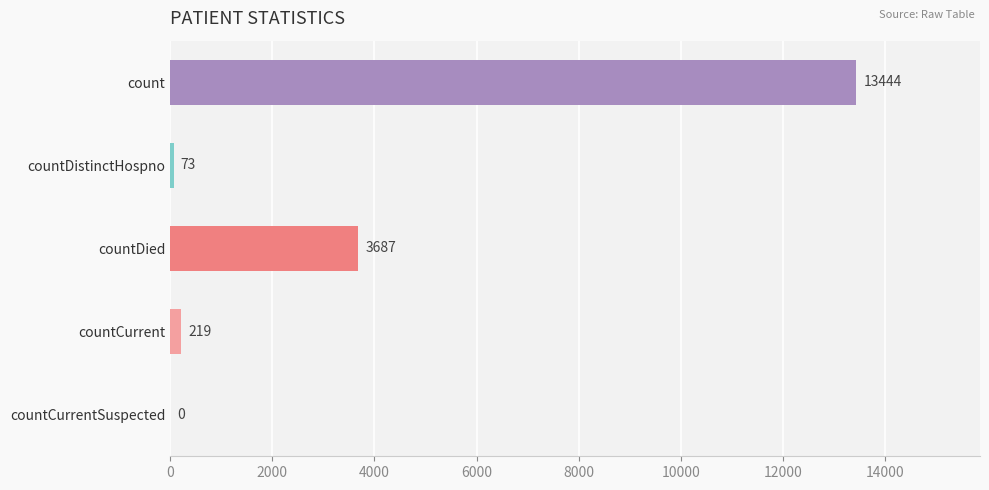

Reading bottom to top, list all the values displayed in this chart.

countCurrentSuspected=0	countCurrent=219	countDied=3687	countDistinctHospno=73	count=13444